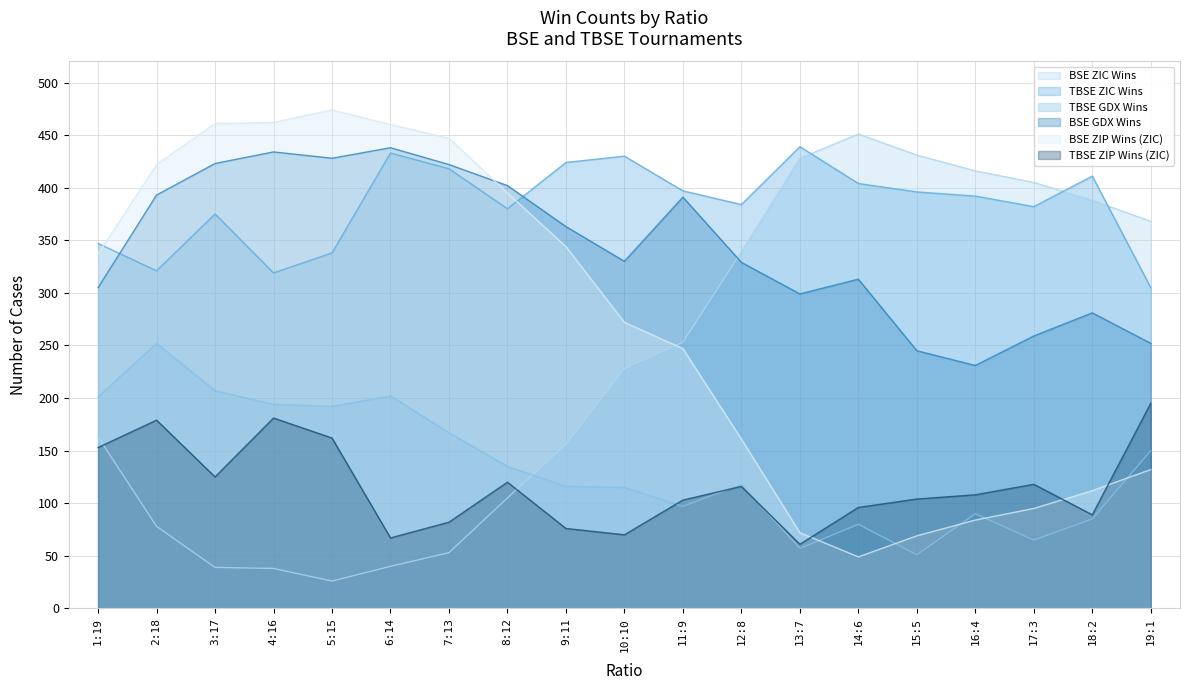

Where is TBSE ZIP Wins (ZIC) nearest to the value 128?

3:17